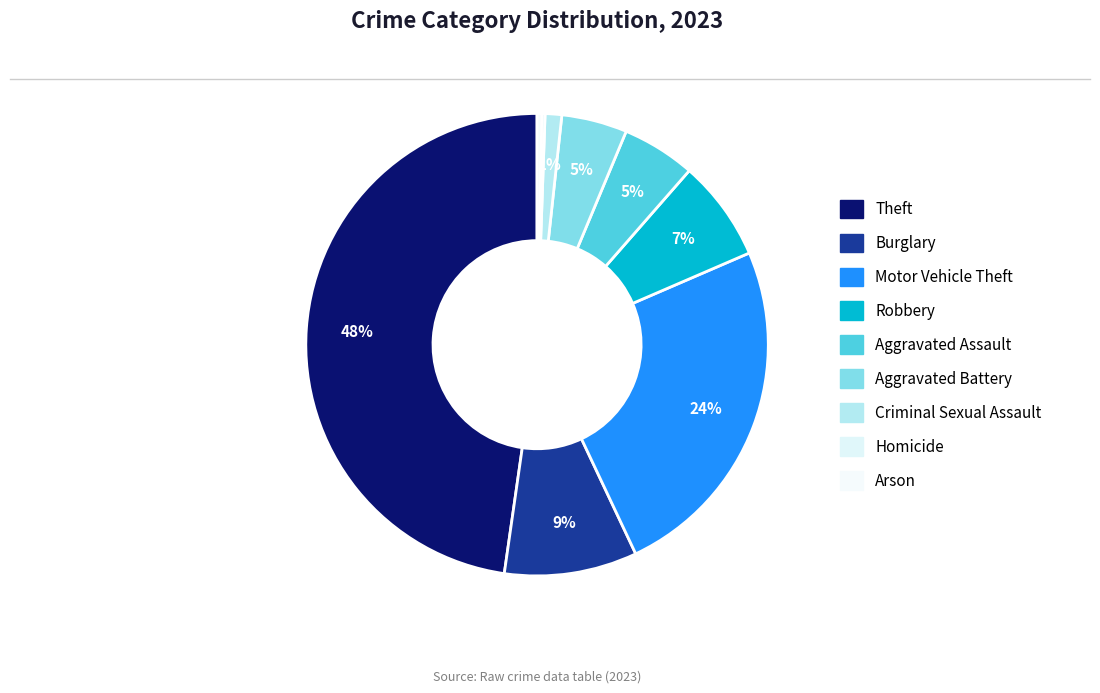

What is the largest slice in the pie chart?

Theft